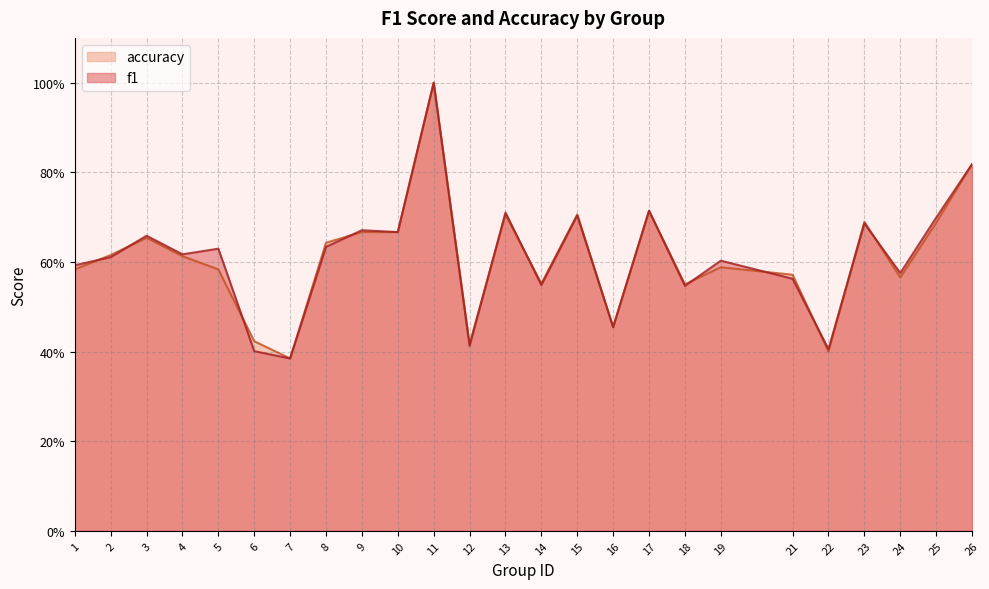

At which category does accuracy reach its first local peak?

3